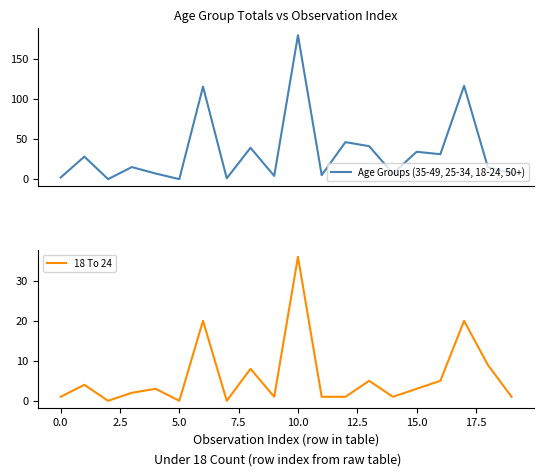

What is the maximum value for 18 To 24?

36